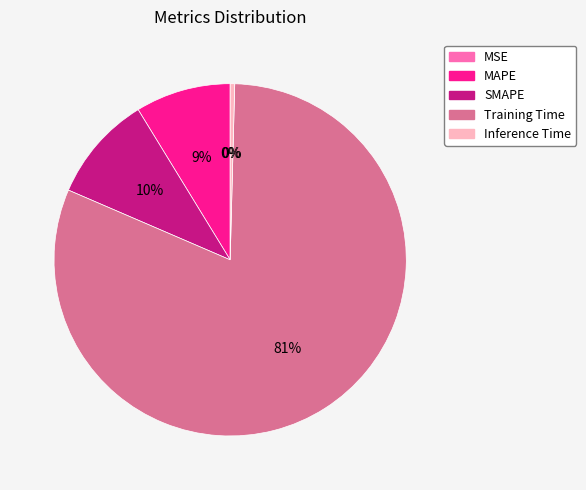

To the nearest percent, what is the difference between the Inference Time and Training Time slice percentages?

81%